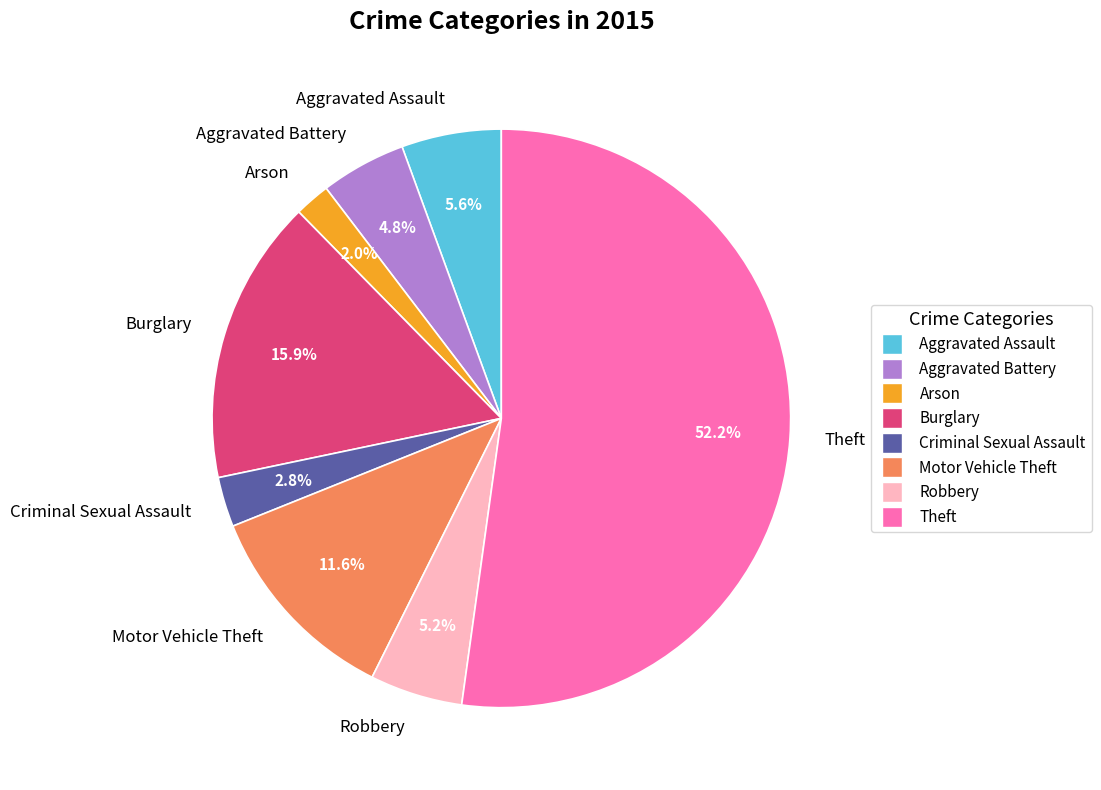

Which category has the smallest portion of the pie?

Arson